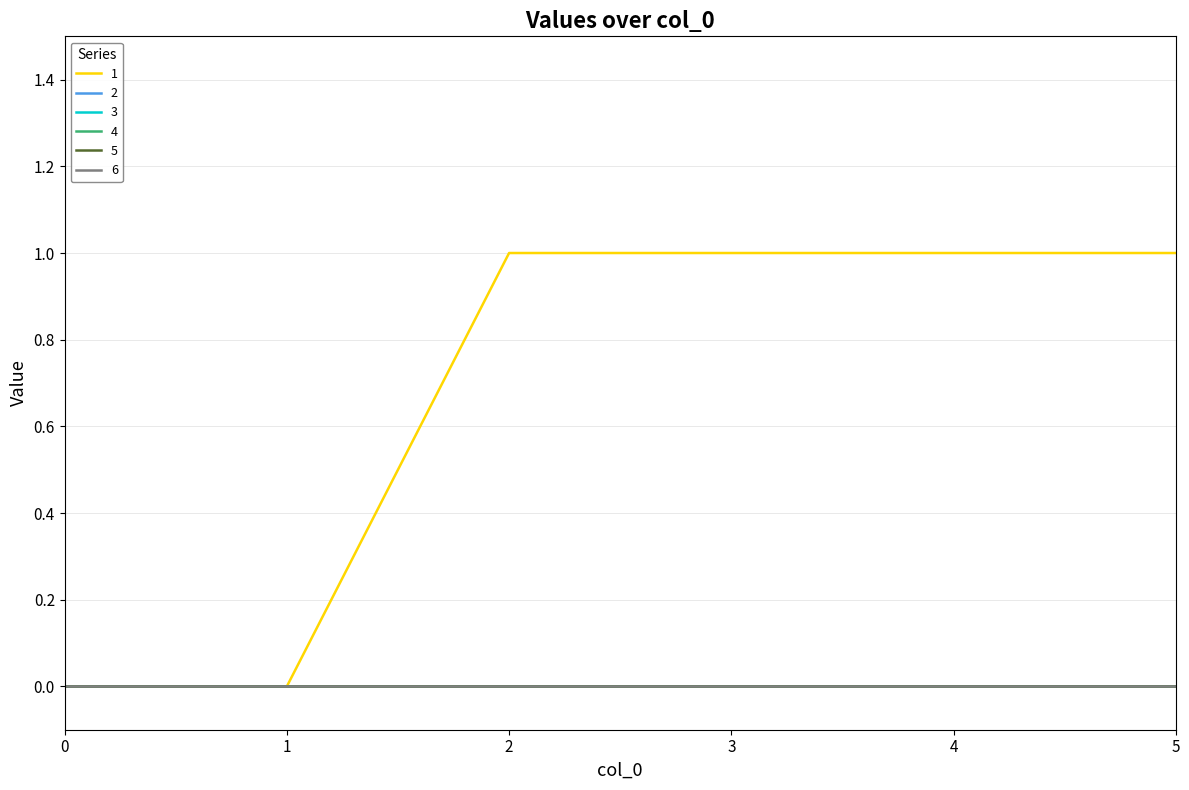

Does the chart have visible grid lines?

Yes